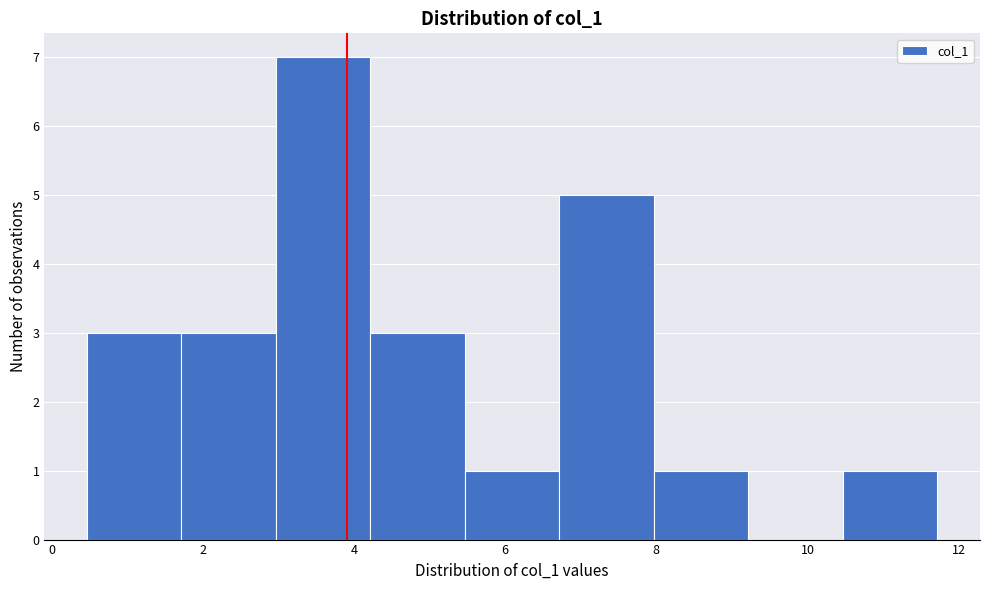

How tall is the bar that spans 5.4 to 6.8 on the x-axis? Neither the bar edges nor the heights are printed on the chart, so give them approximately, as read against the axes.

1